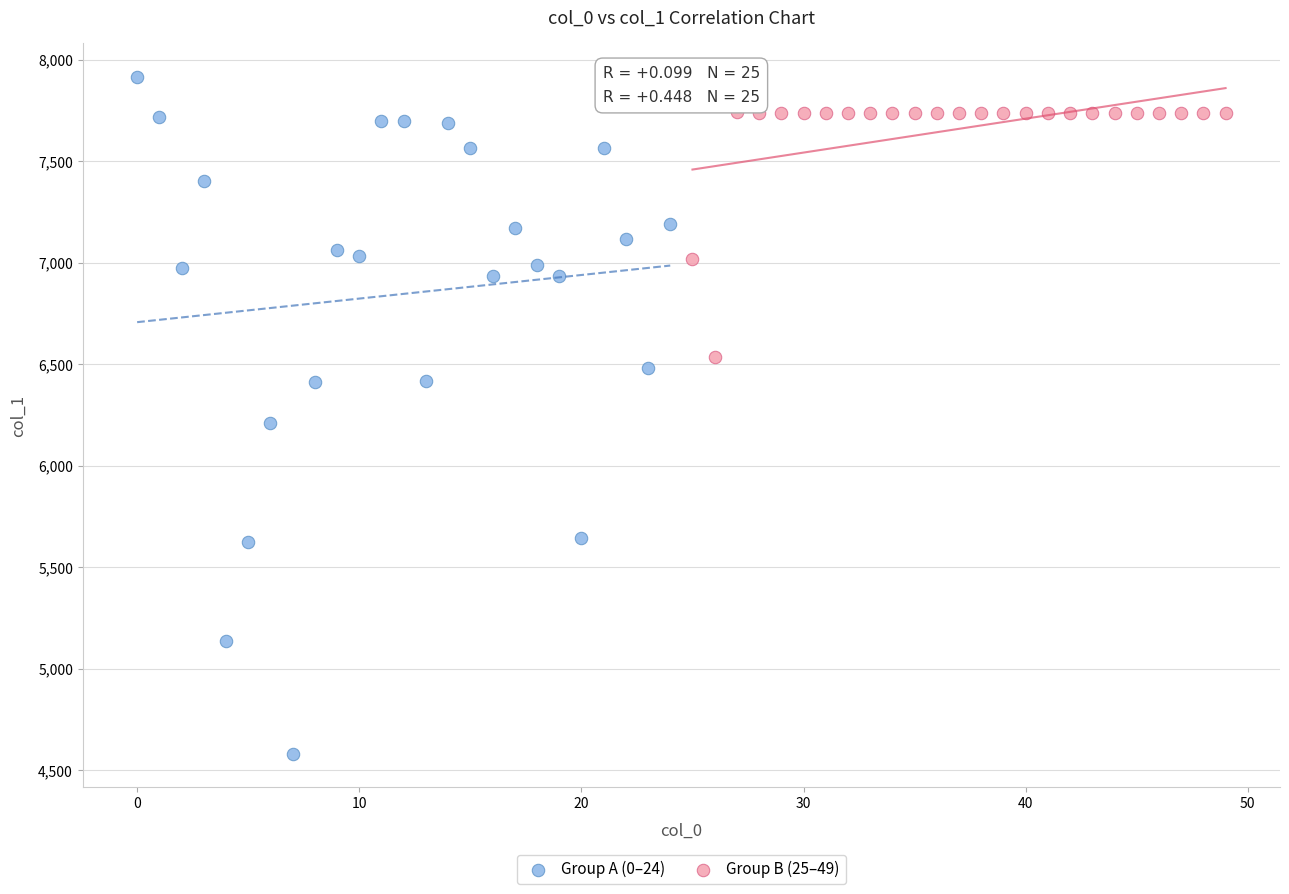

Which series has the largest Y range (max minus min)?

Group A (0–24)